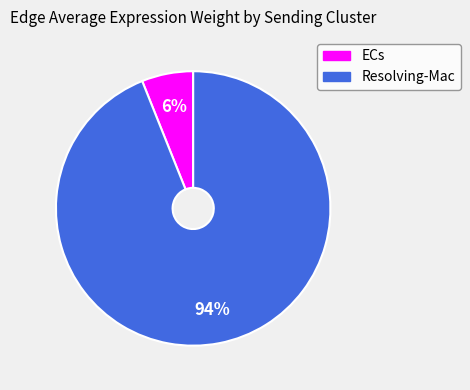

To the nearest percent, what is the difference between the largest and smallest slice percentages?

88%